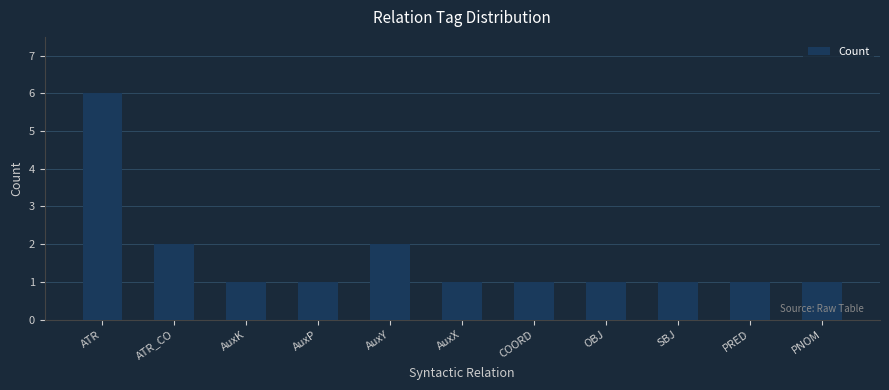

What is the average value?

2